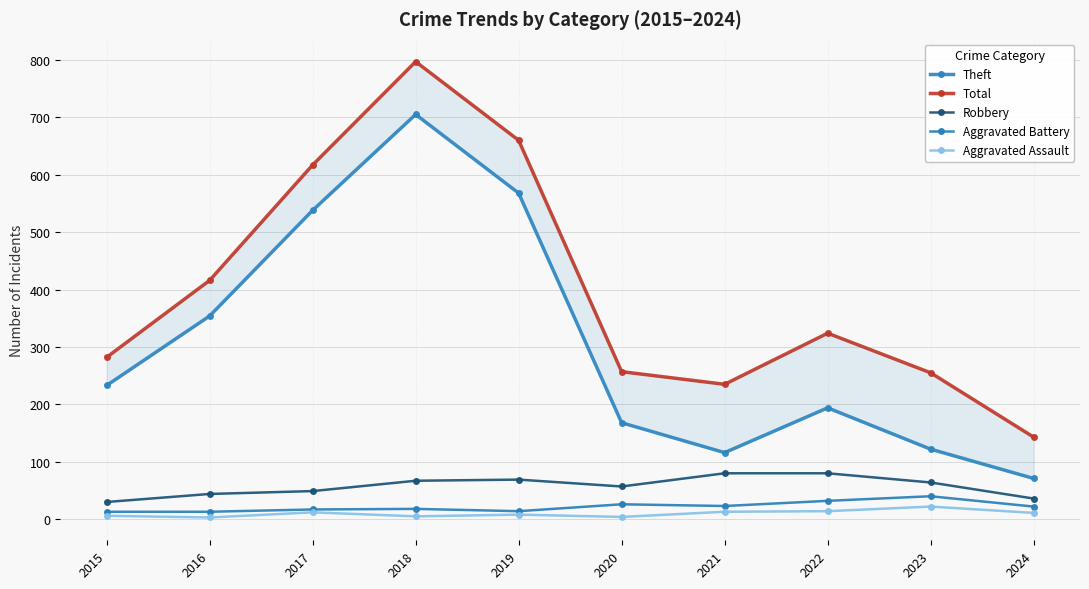

True or false: Robbery and Theft cross at least once.

False